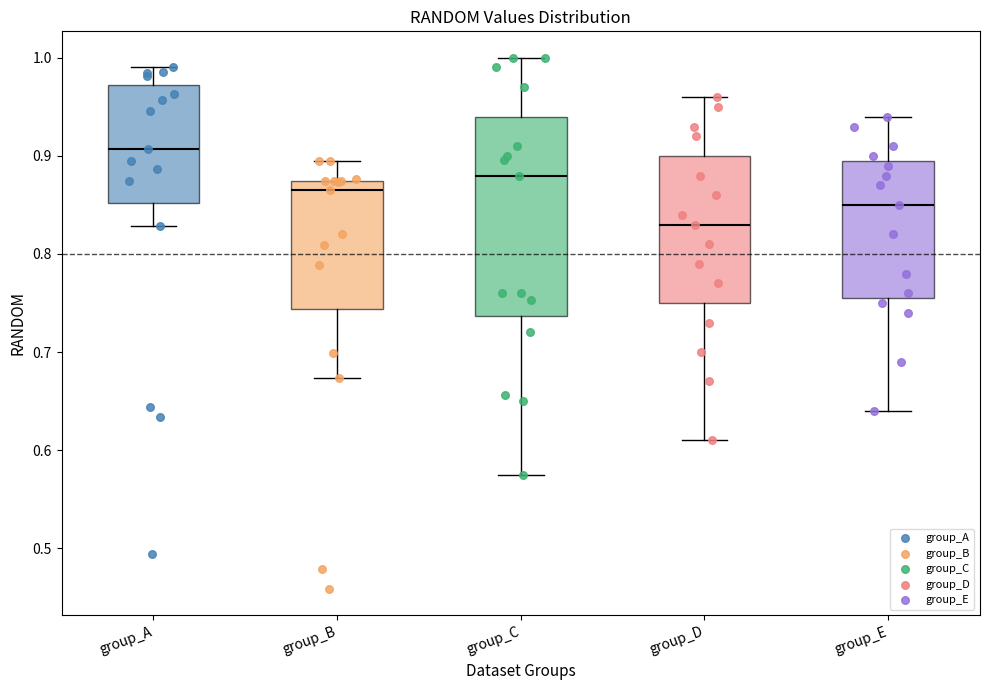

Where does the median line of the box for group_D sit on the y-axis? The values are not printed on the chart, so give them approximately, as read against the axis.

0.83